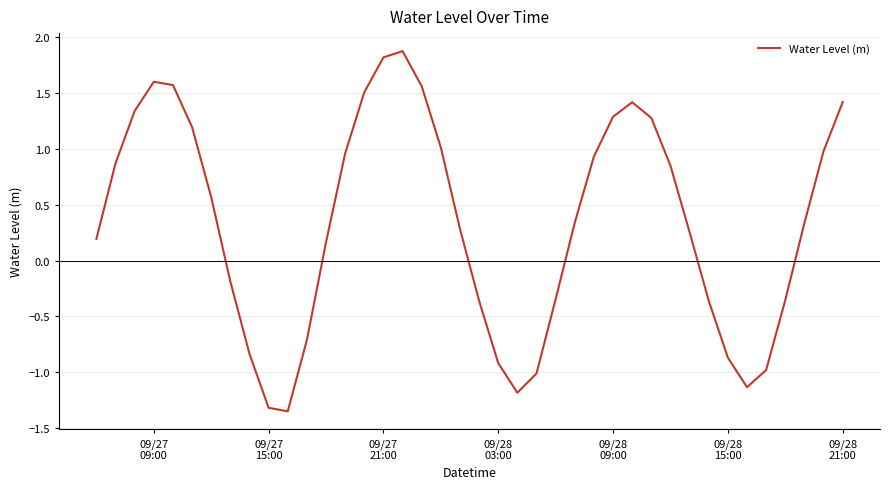

What is the greatest value displayed?

1.9